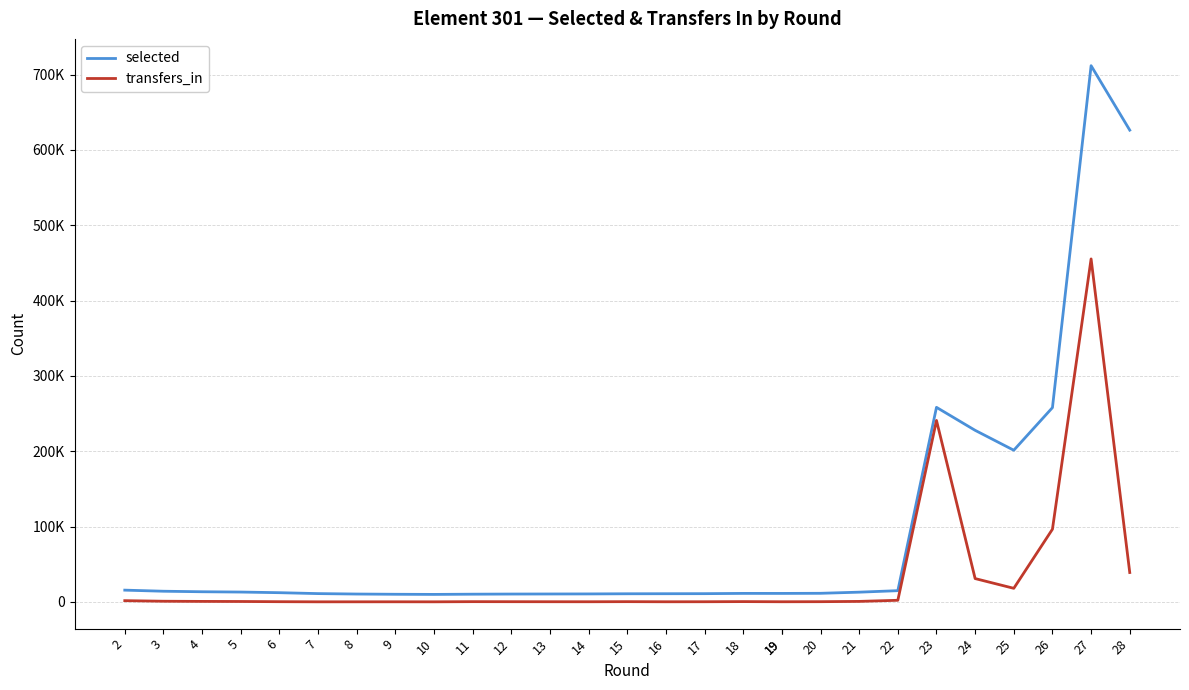

Where is the first local maximum for selected?

18